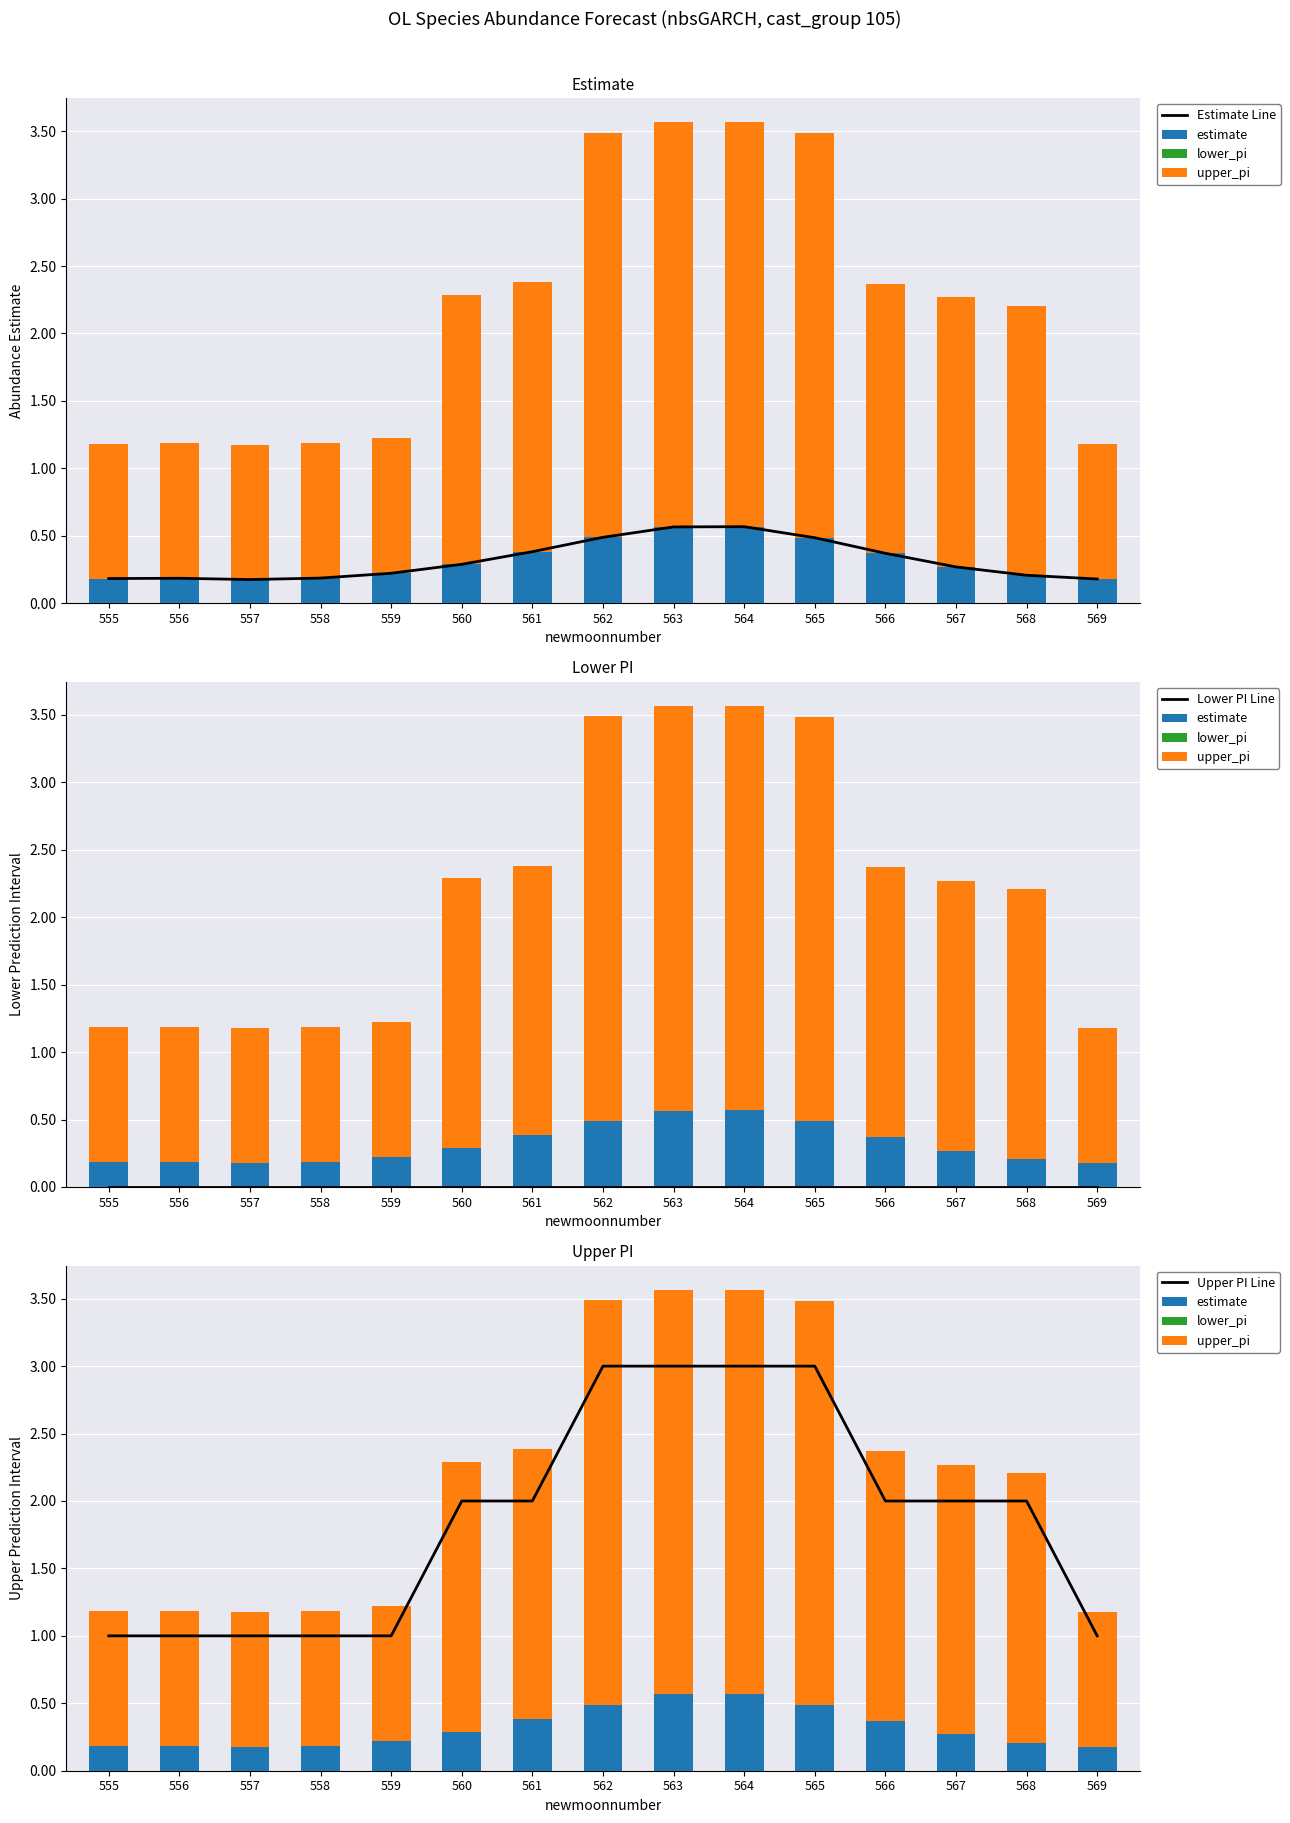

At which category is the sum across all series the highest?

564